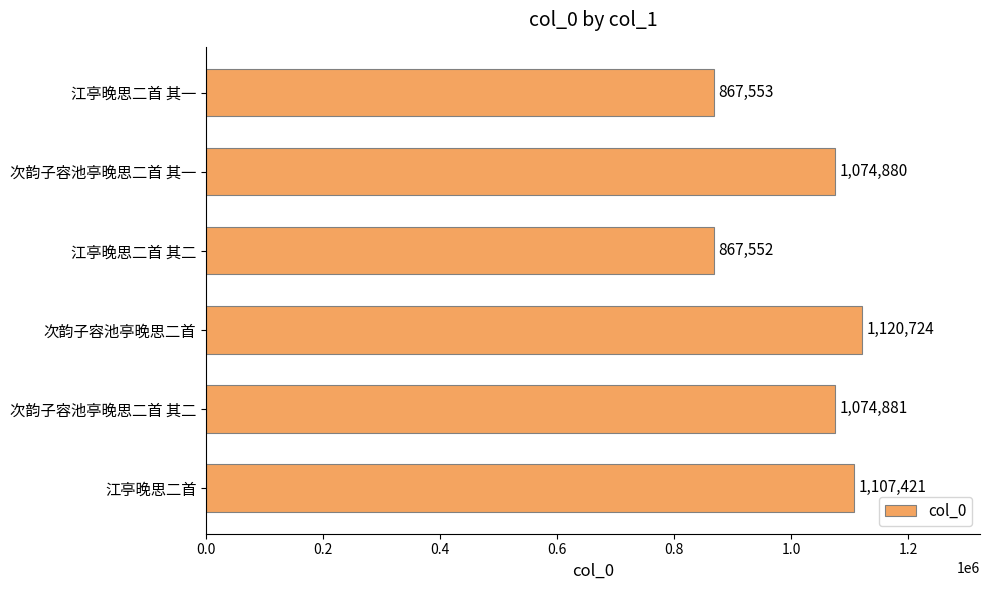

How many distinct data groups are displayed?

1